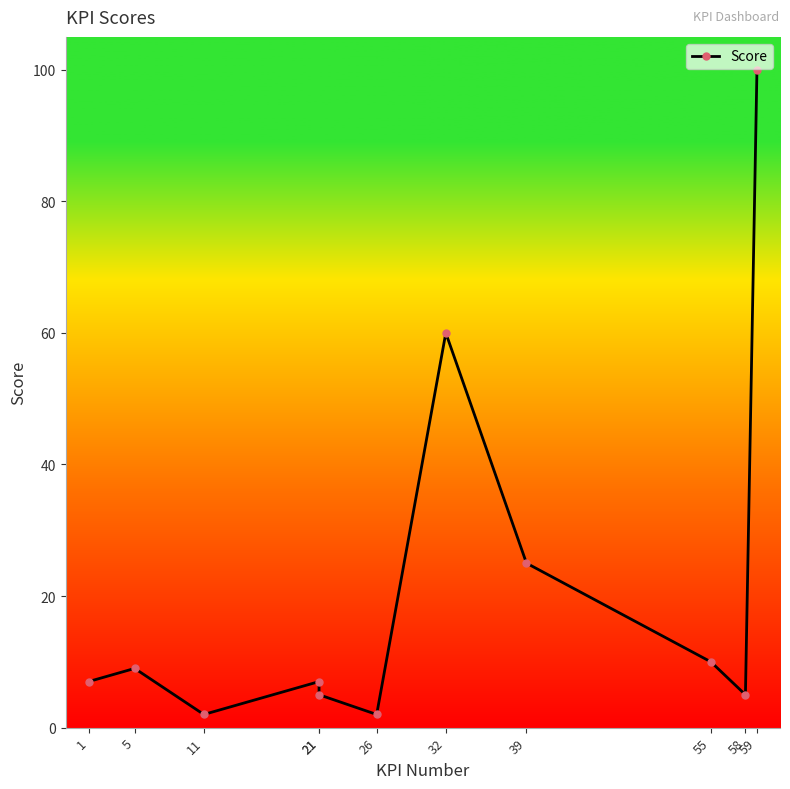

Reading left to right, what are all the values shown in this chart?

1=7	5=9	11=2	21=7	21=5	26=2	32=60	39=25	55=10	58=5	59=100